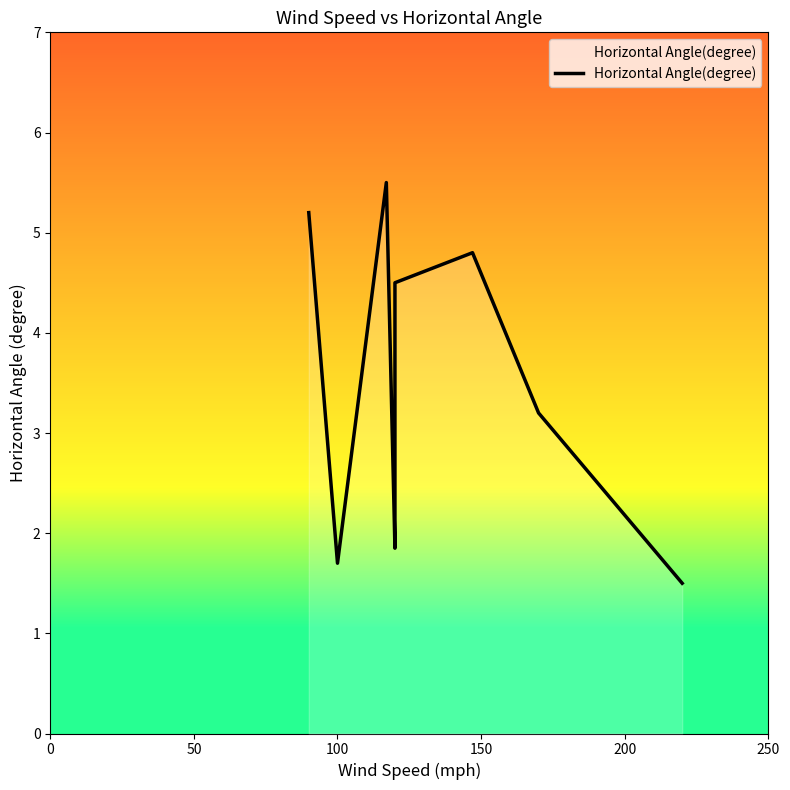

How many data points are above 3?

5